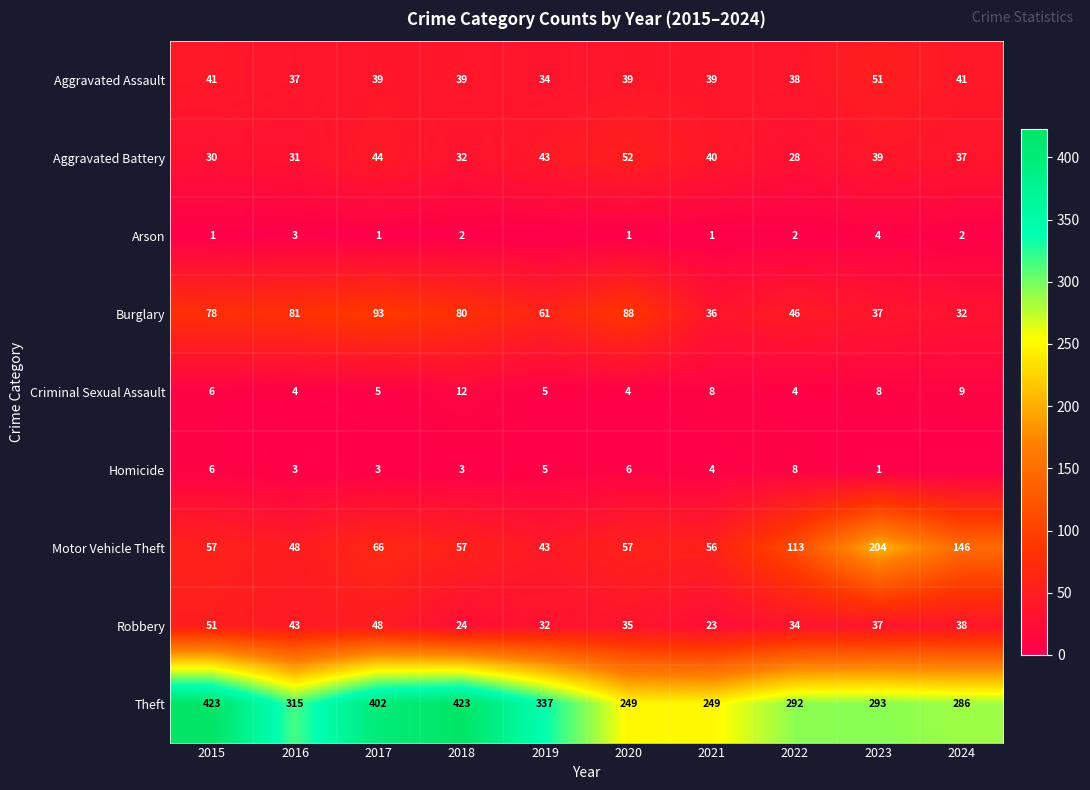

What is the maximum value shown in the chart?

423